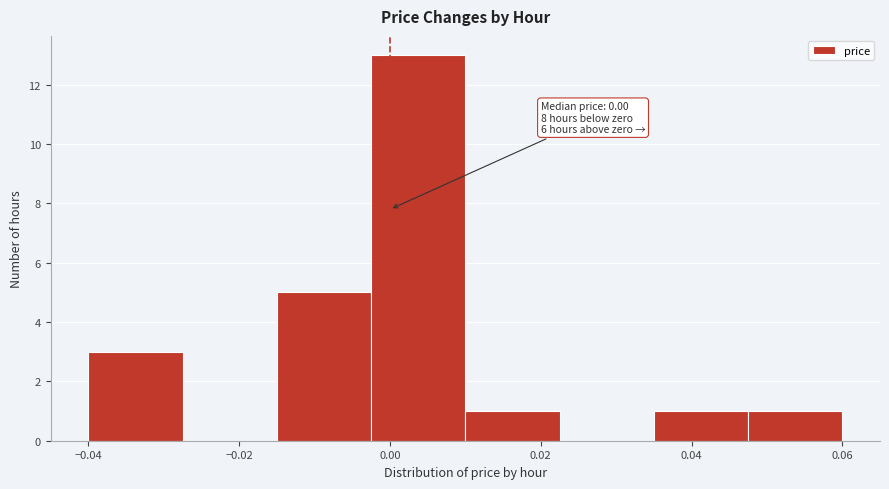

Over which range of the x-axis is the bar tallest?

-0.002 to 0.010